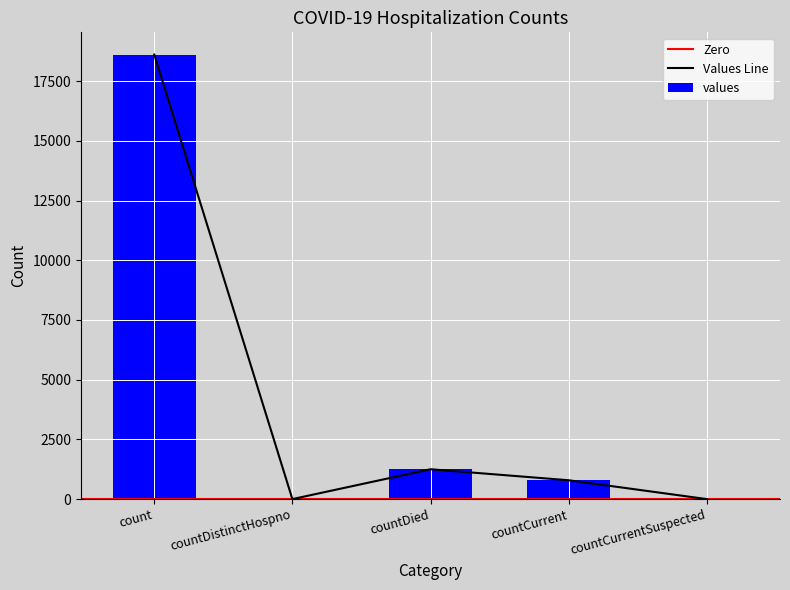

Reading left to right, transcribe all the data shown in this chart.

count=18615	countDistinctHospno=0	countDied=1250	countCurrent=789	countCurrentSuspected=0